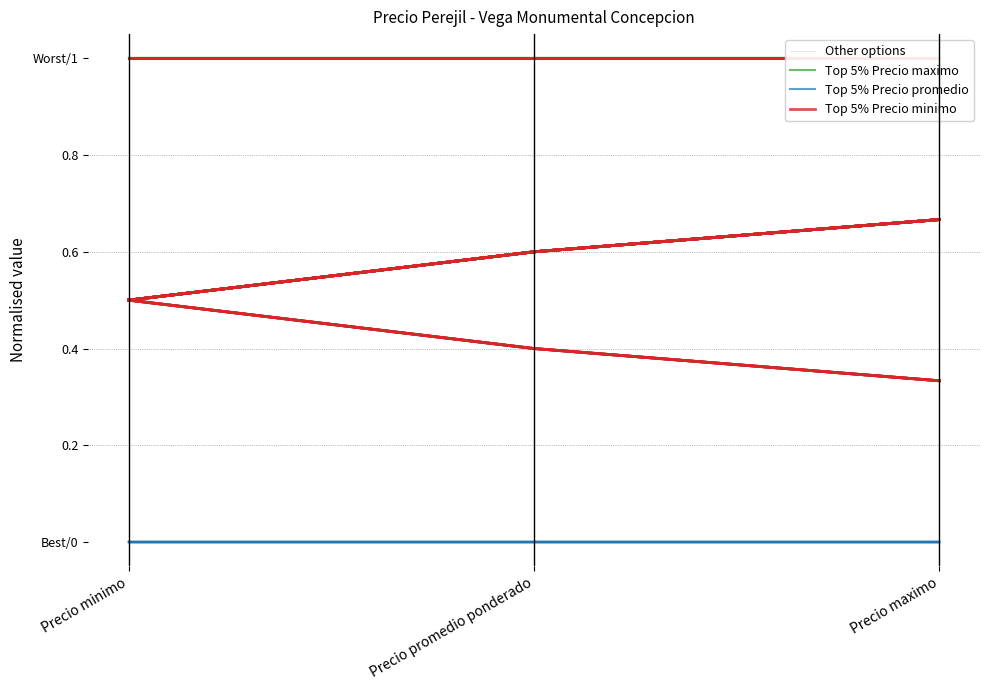

At how many categories does at least one series exceed 0?

3